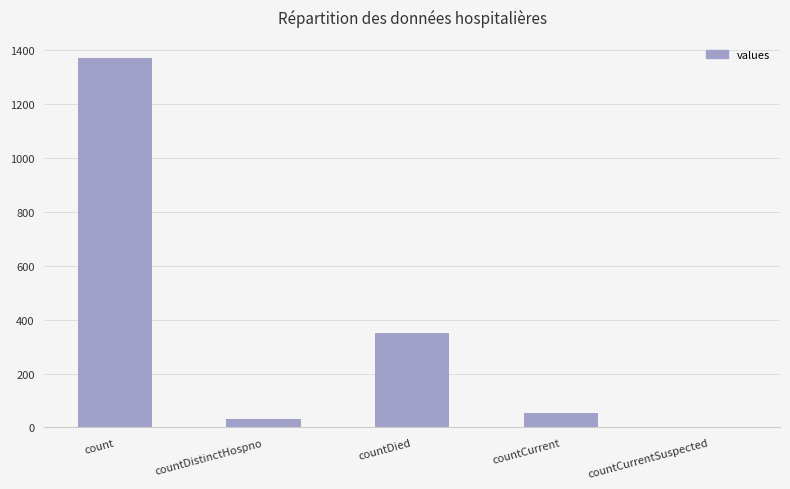

At which category does the chart reach its peak across all series?

count